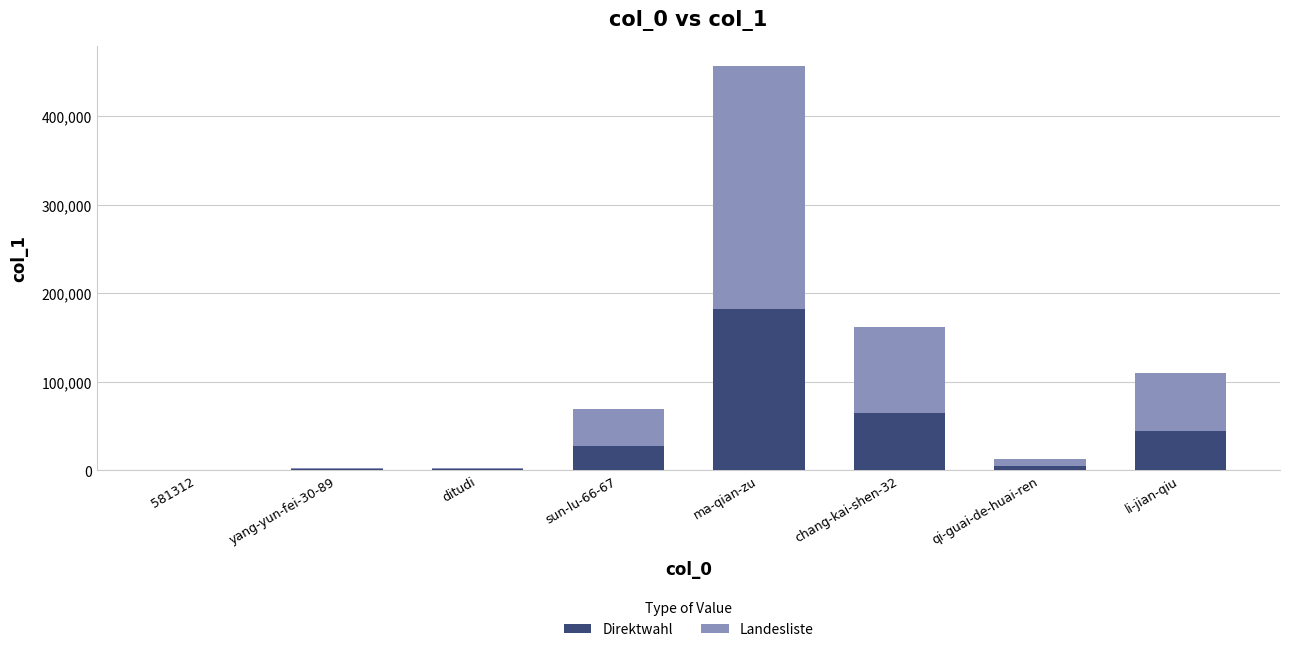

What is the total value across all series at sun-lu-66-67?

69083.0